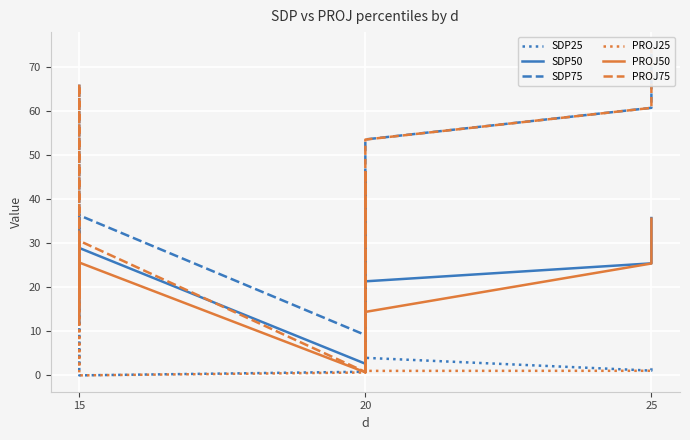

What is the total value across all series at 15?

59.3